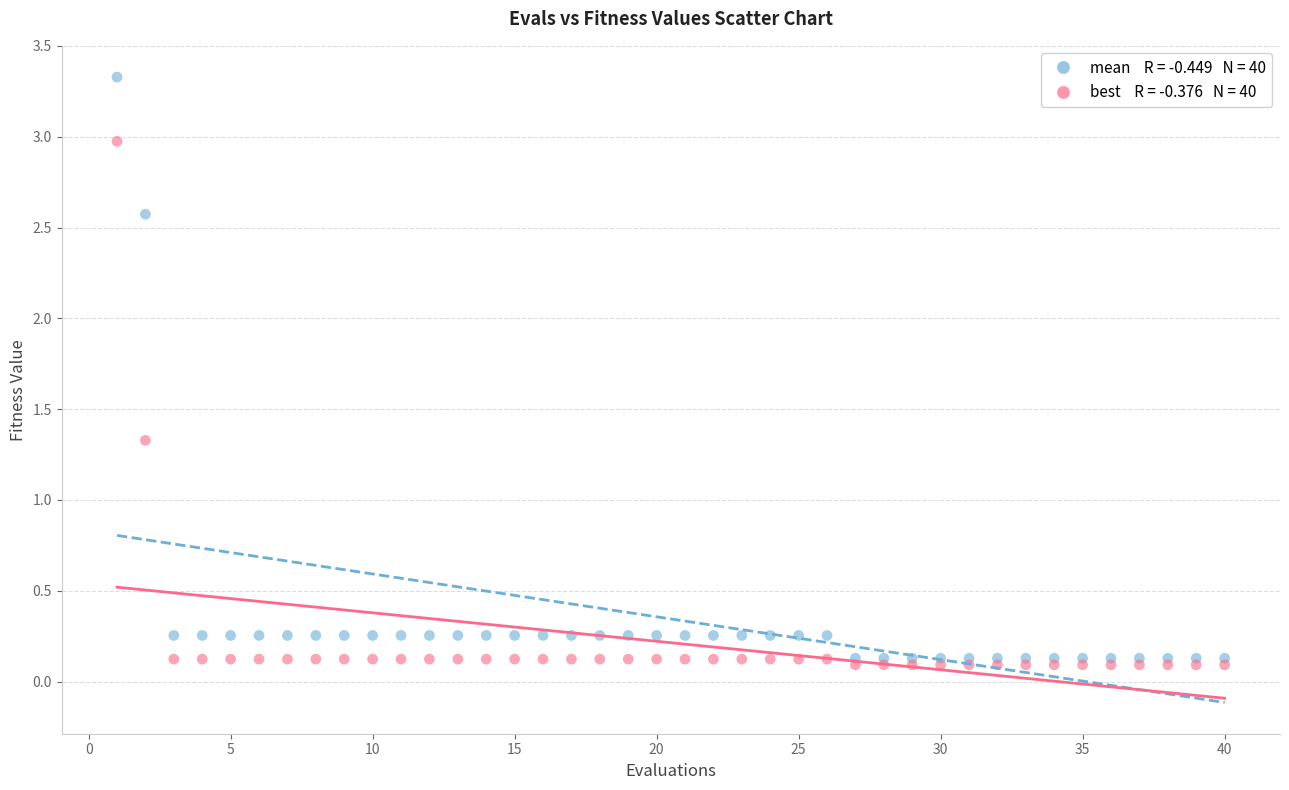

Across all series, what Y value is closest to 1?

1.3